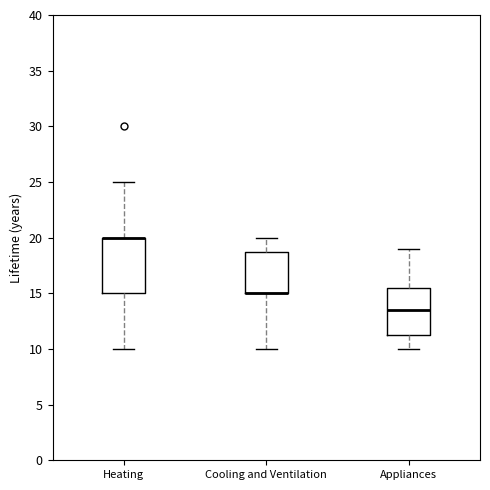

Reading left to right, read every box against the y-axis: the position of its median line, the range the box covers, and the ends of its whiskers. The values are not printed on the chart, so give them approximately, as read against the axis.

Heating: median 20.0 (drawn on the box's upper edge), box 15.0 to 20.0, whiskers 10.0 to 25.0
Cooling and Ventilation: median 15.0 (drawn on the box's lower edge), box 15.0 to 19.0, whiskers 10.0 to 20.0
Appliances: median 13.5, box 11.5 to 15.5, whiskers 10.0 to 19.0